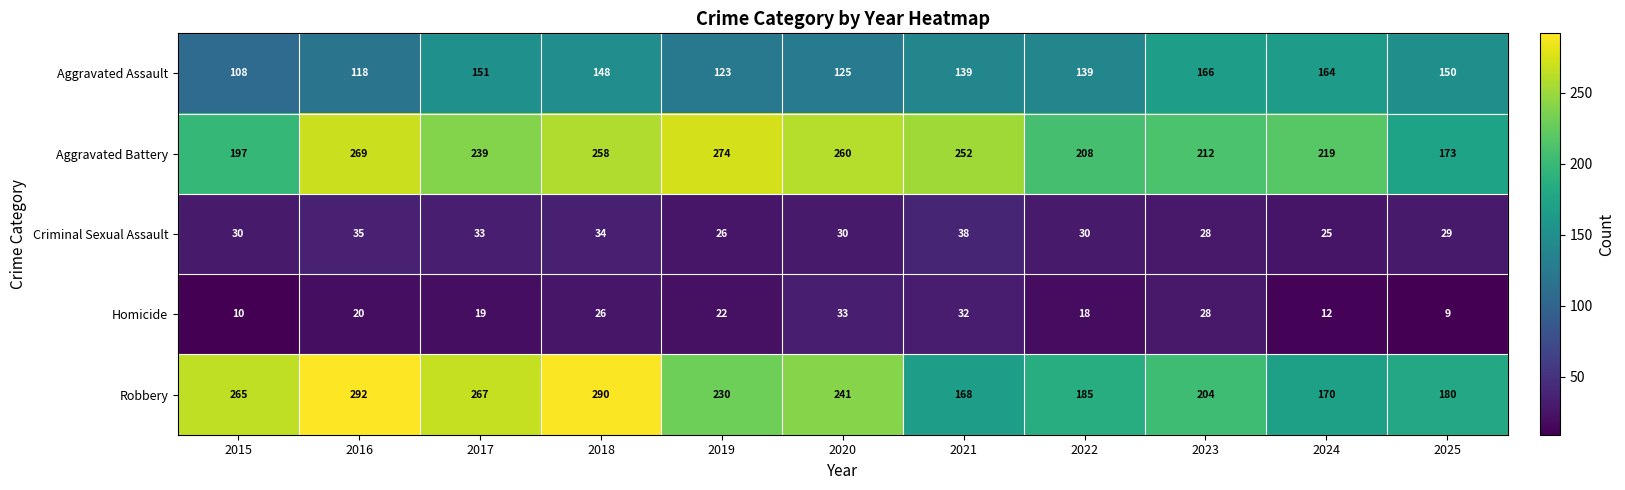

What is the sum of all Aggravated Battery values?

2561